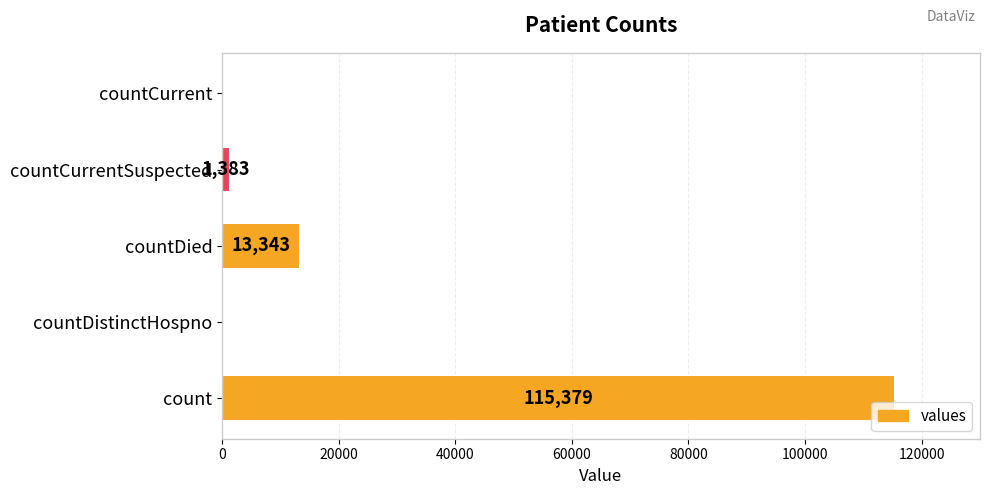

How many series are shown in this chart?

1